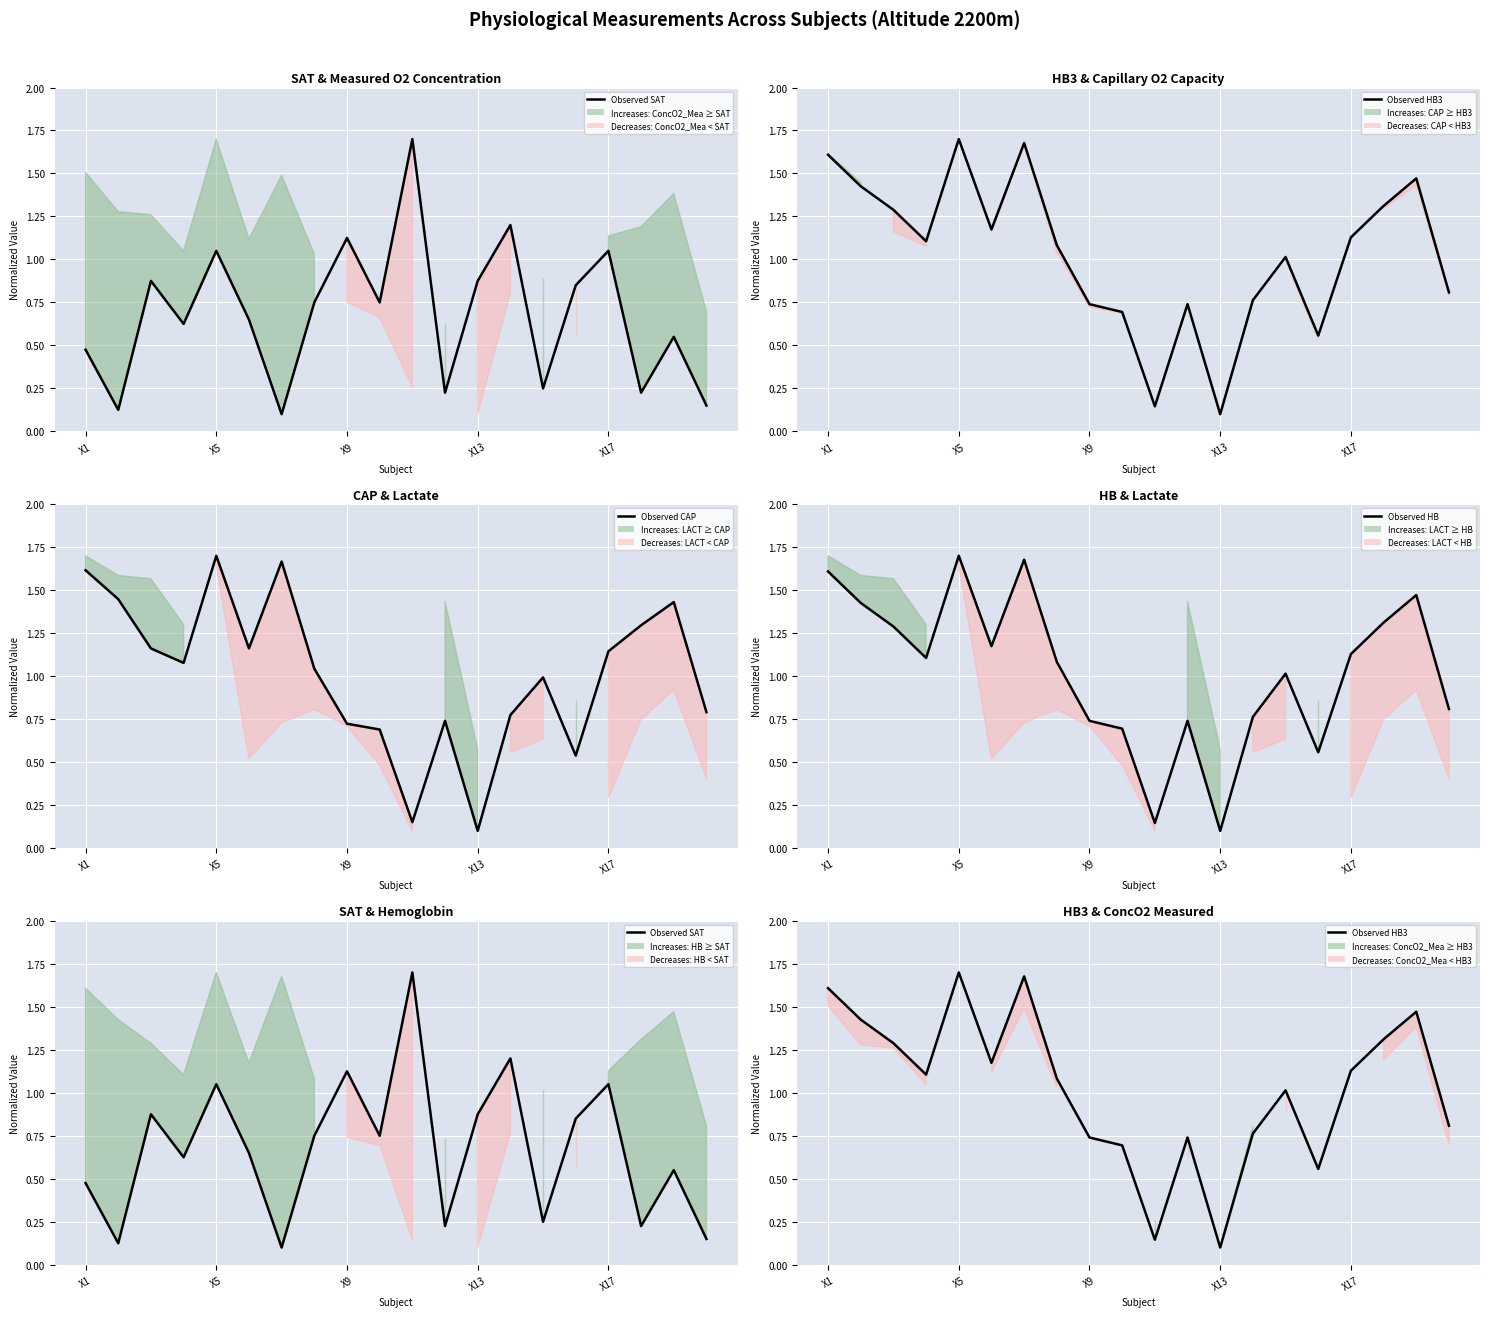

Which series ends up on top after the final intersection of Observed HB and Observed SAT?

Observed HB